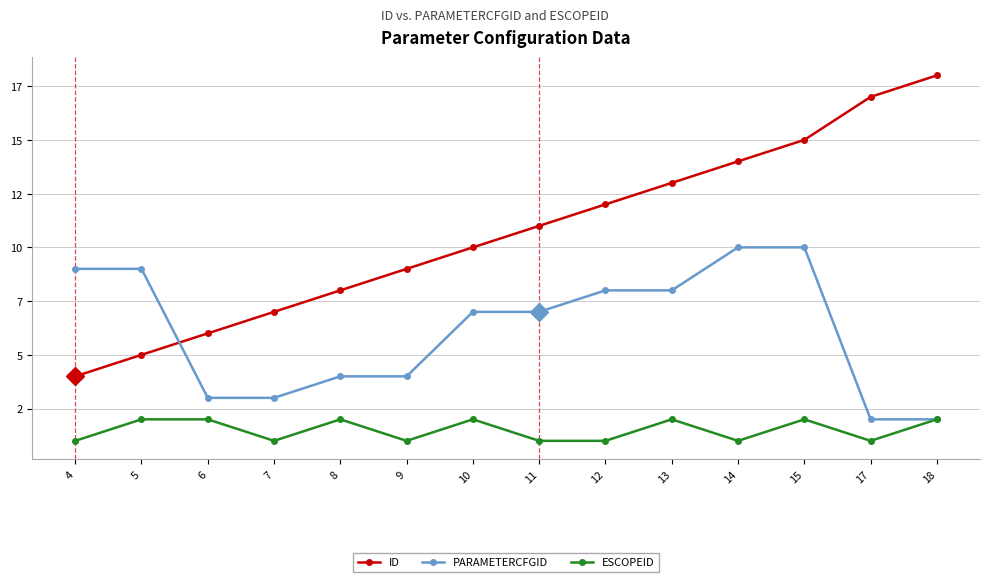

Is this an area chart (filled region under the line)?

No